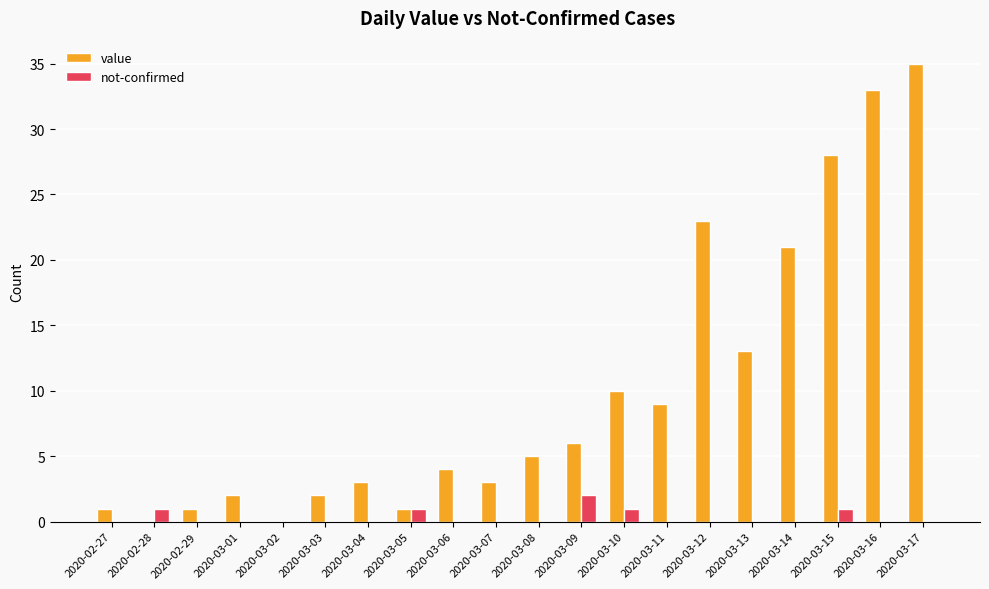

What are all the series names shown in the legend?

value, not-confirmed